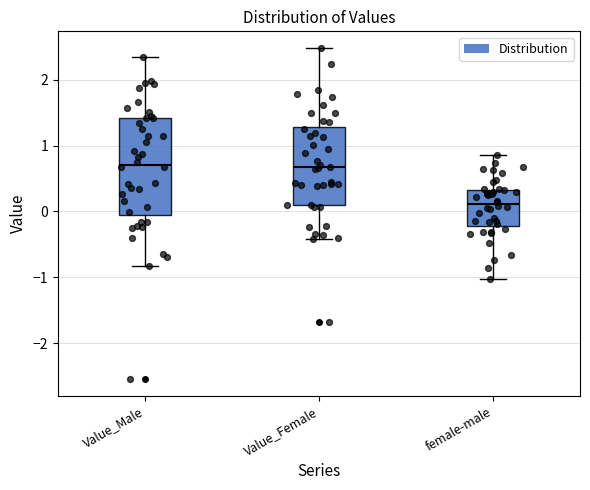

Reading left to right, read every box against the y-axis: the position of its median line, the range the box covers, and the ends of its whiskers. The values are not printed on the chart, so give them approximately, as read against the axis.

Value_Male: median 0.7, box -0.1 to 1.4, whiskers -0.8 to 2.3
Value_Female: median 0.7, box 0.1 to 1.3, whiskers -0.4 to 2.5
female-male: median 0.1, box -0.2 to 0.3, whiskers -1.0 to 0.9